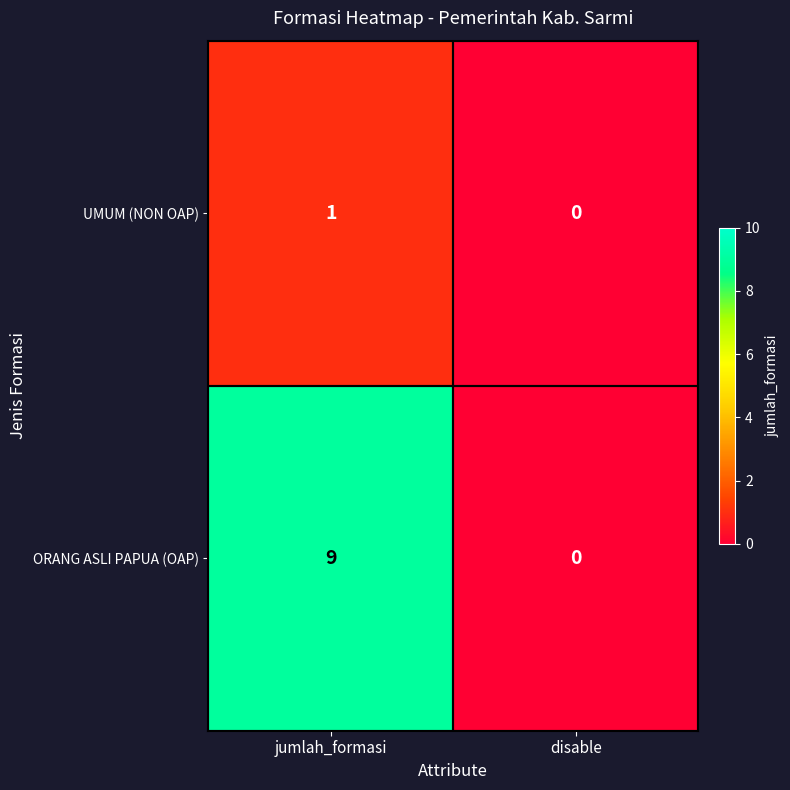

At which category is the sum across all series the highest?

jumlah_formasi